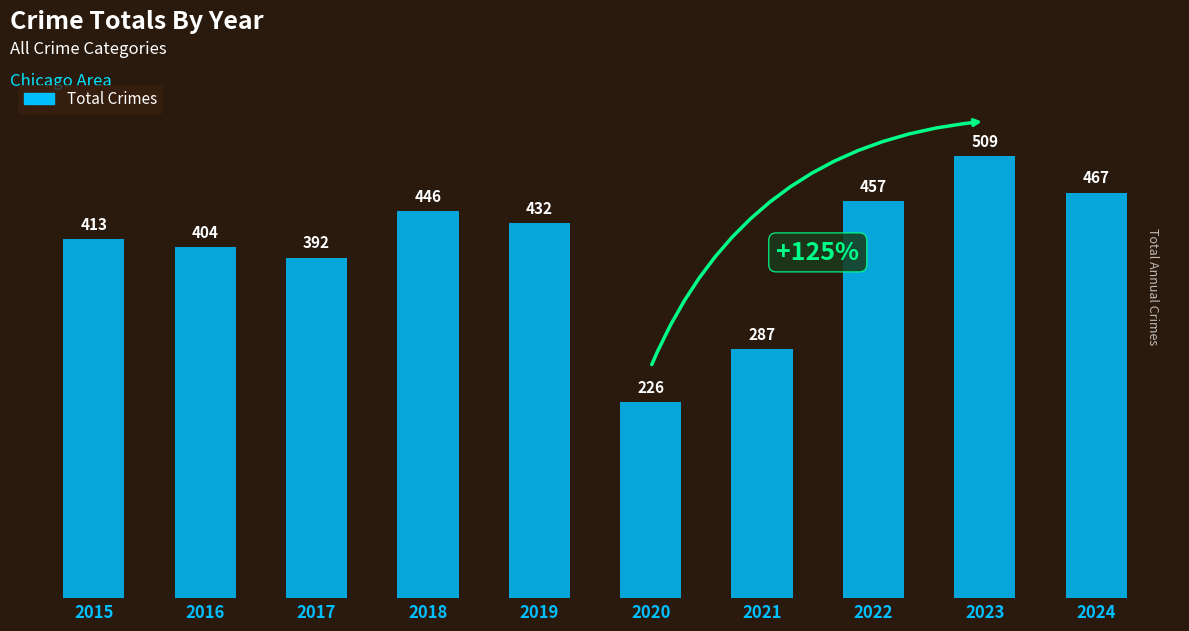

What is the sum of the values at 2020 and 2017?

618